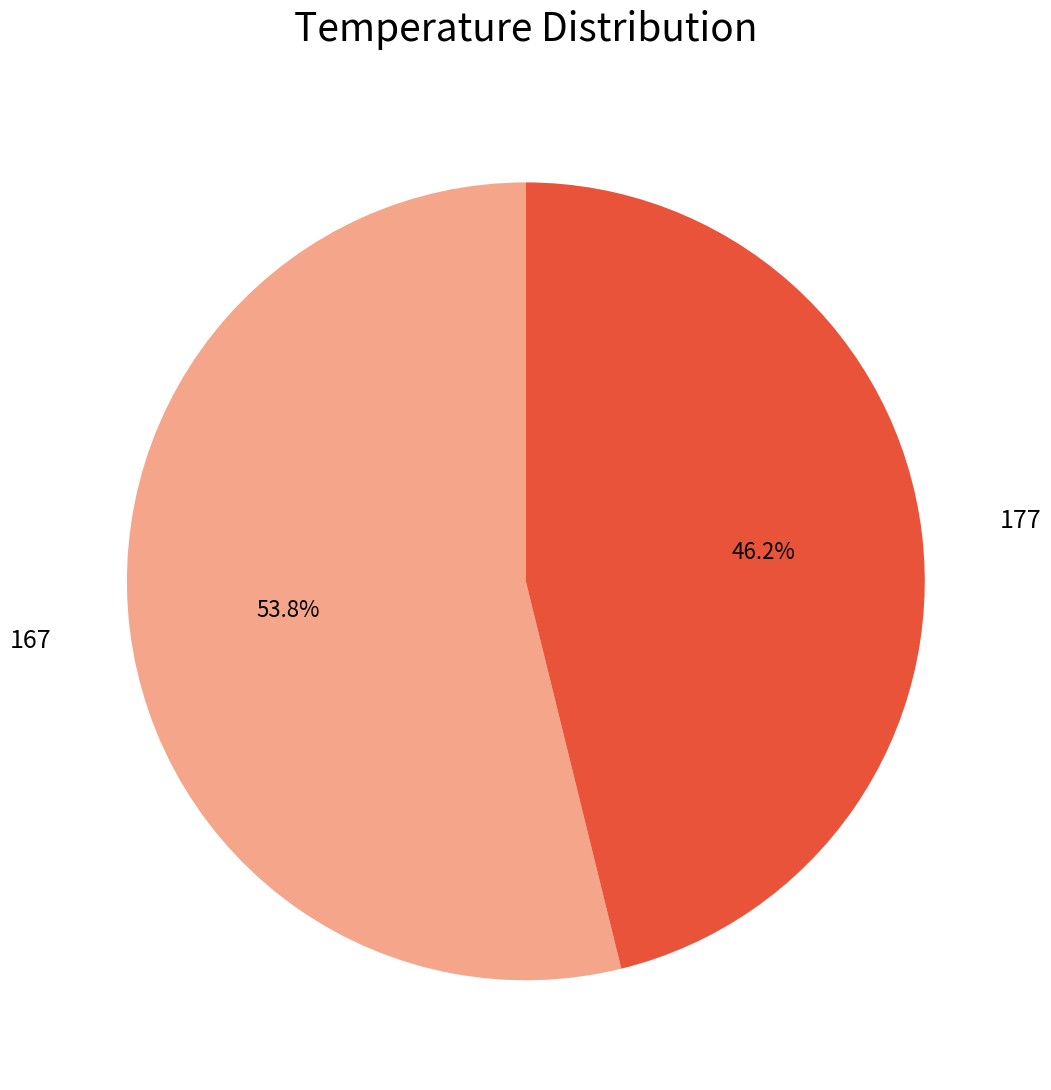

What is the largest slice in the pie chart?

167